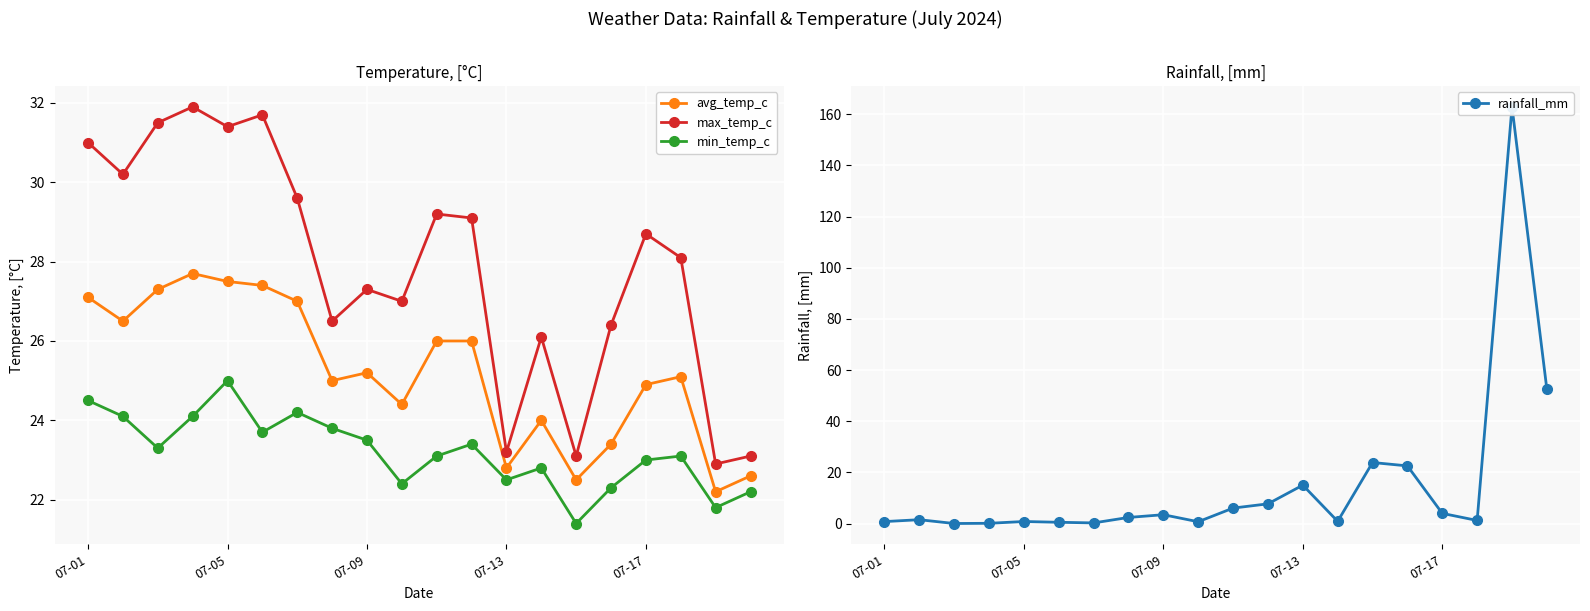

True or false: min_temp_c and avg_temp_c intersect in this chart.

False